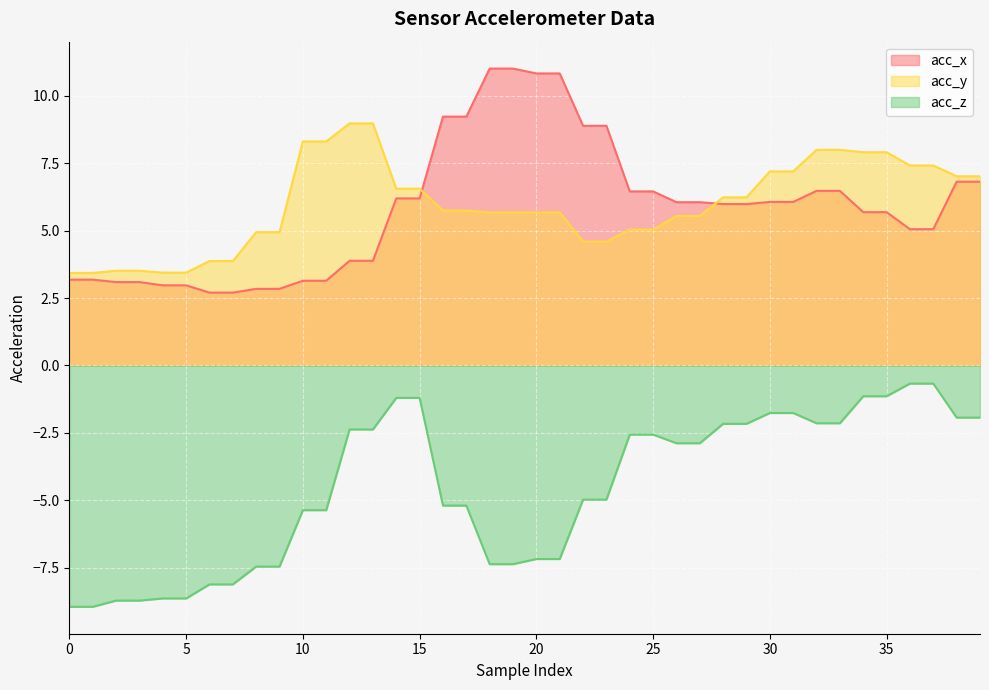

What is the difference between the maximum and second lowest values in the acc_z series?

8.3